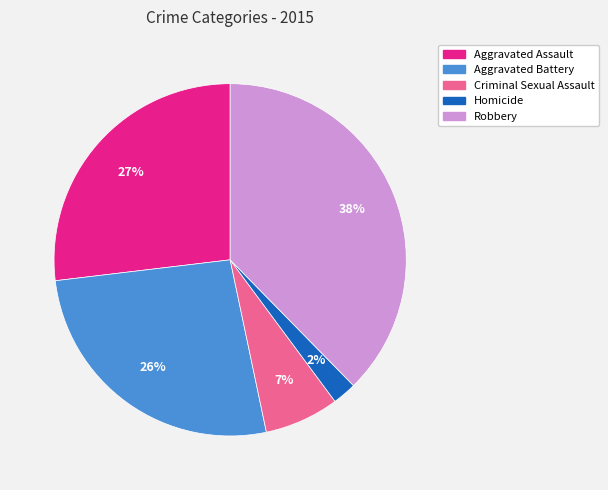

What is the largest slice in the pie chart?

Robbery